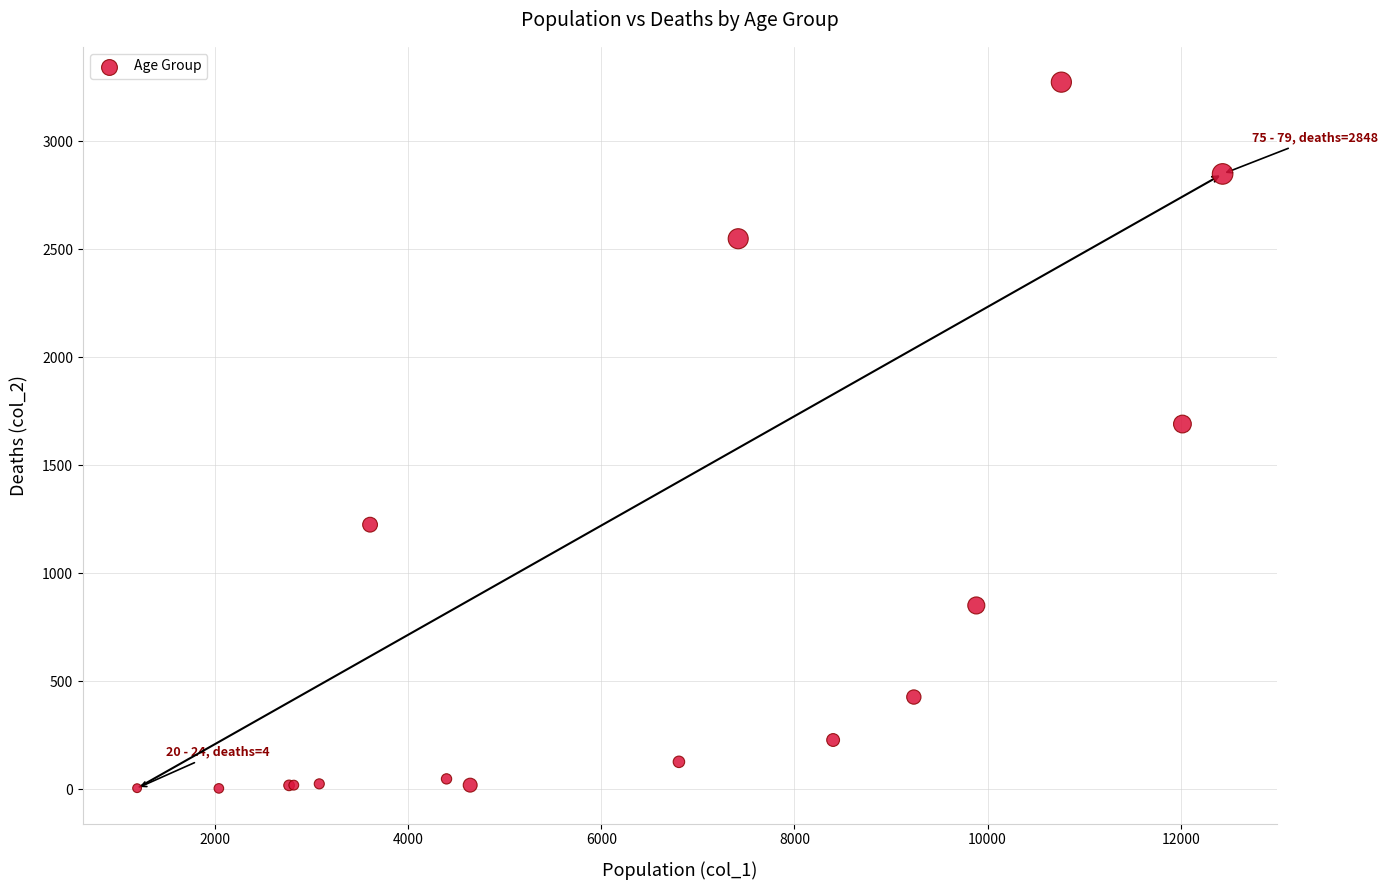

What Y value in the scatter plot is closest to 1638?

1690